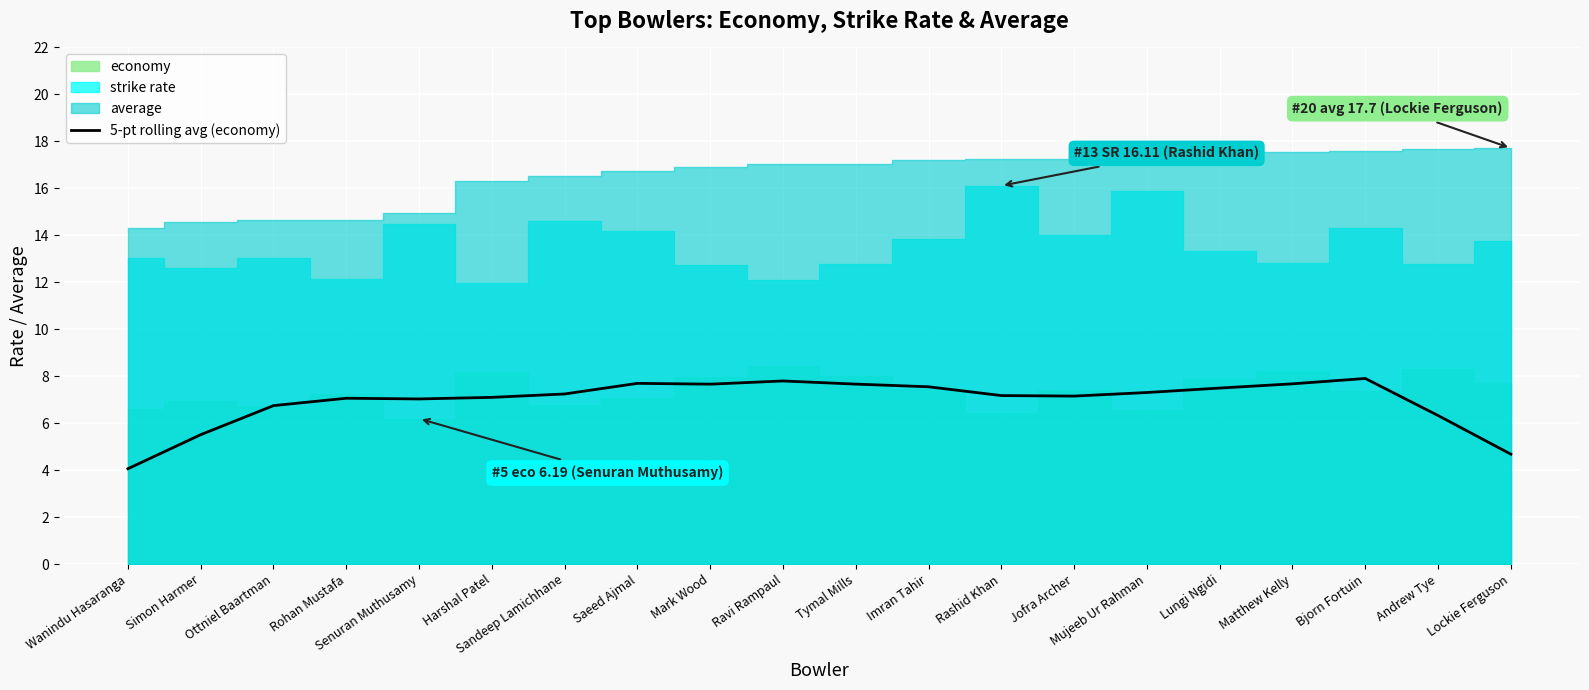

What is the difference between the values at Bjorn Fortuin and Mujeeb Ur Rahman?

0.6